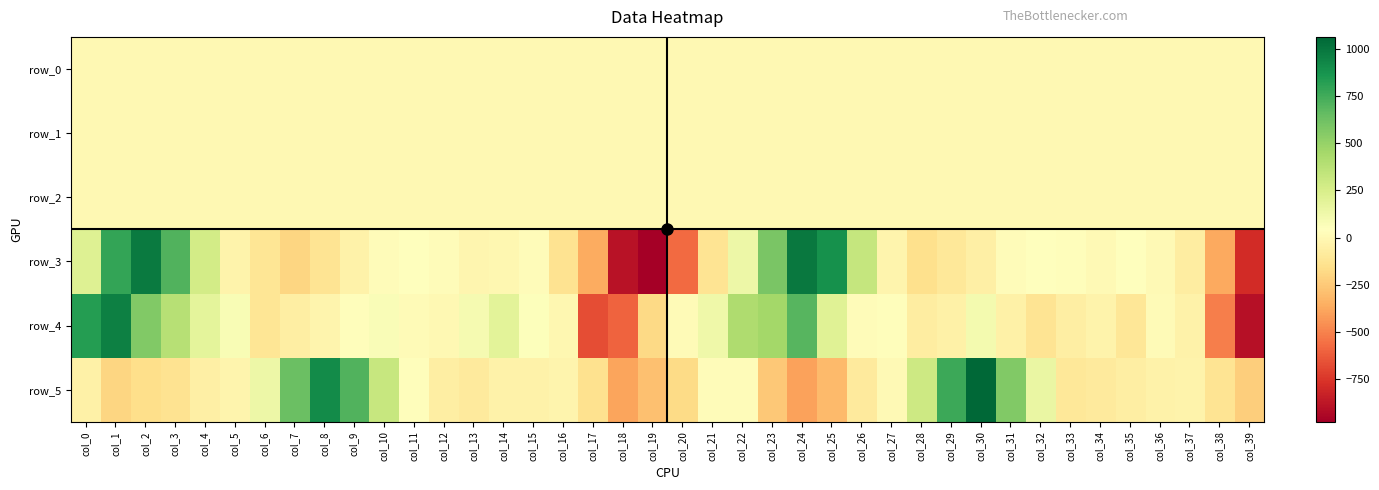

Which series has the largest total across all categories?

row_5